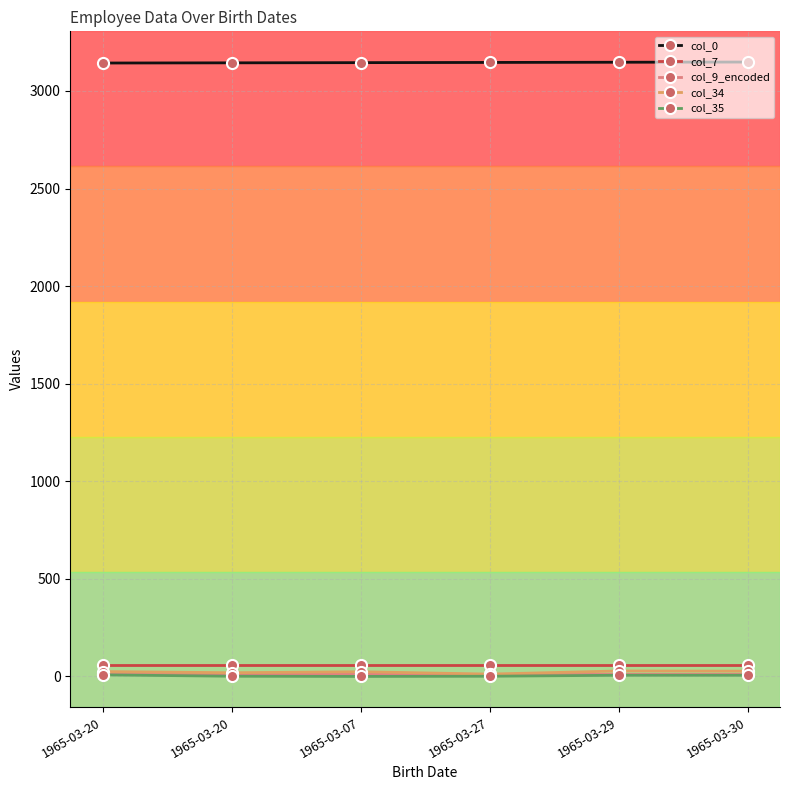

True or false: col_0 and col_9_encoded cross at least once.

False